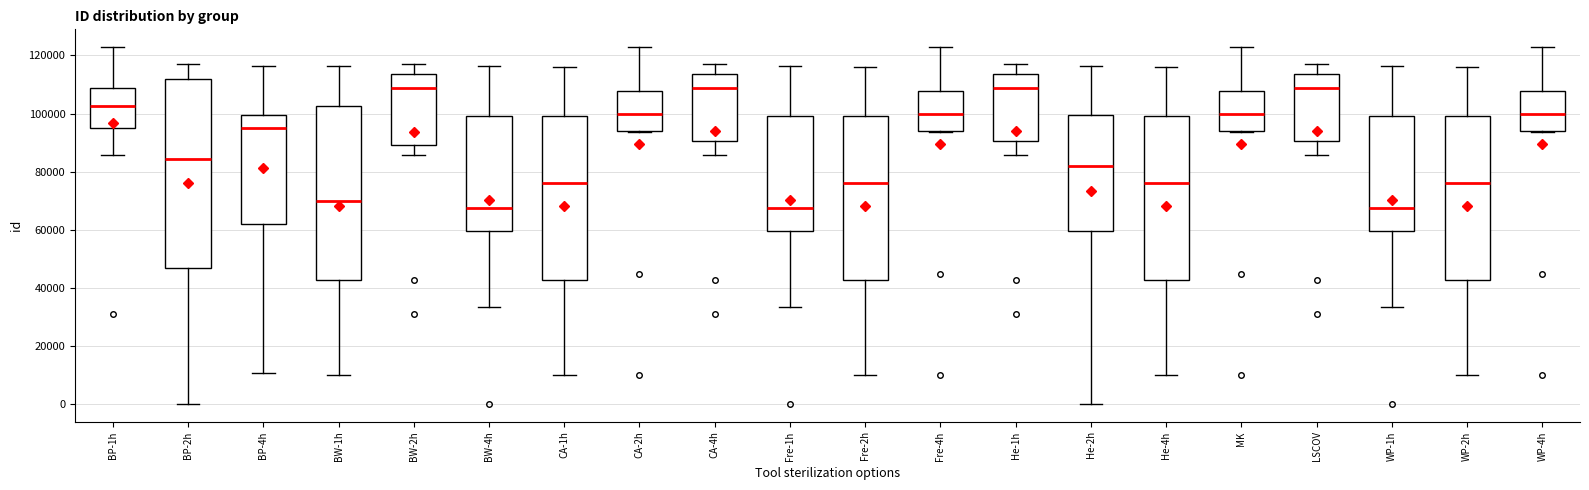

Which box is the tallest, from its lower edge to its upper edge?

BP-2h